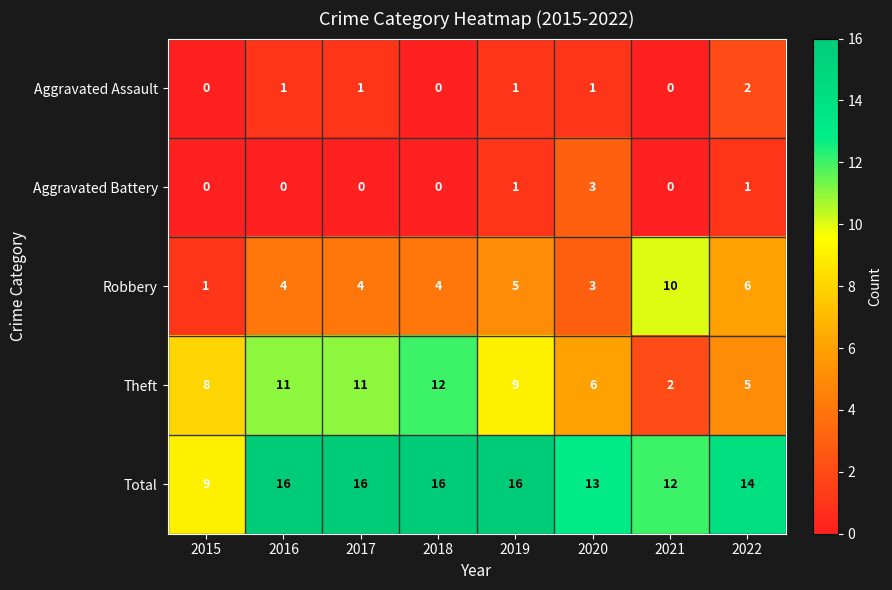

How many data points does each series have?

8